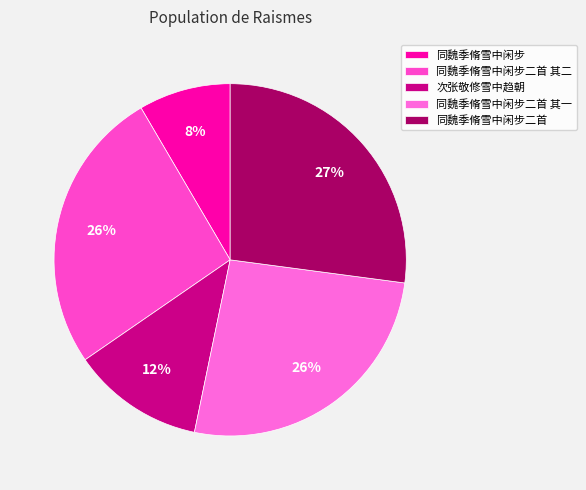

Which category has the biggest portion of the pie?

同魏季脩雪中闲步二首